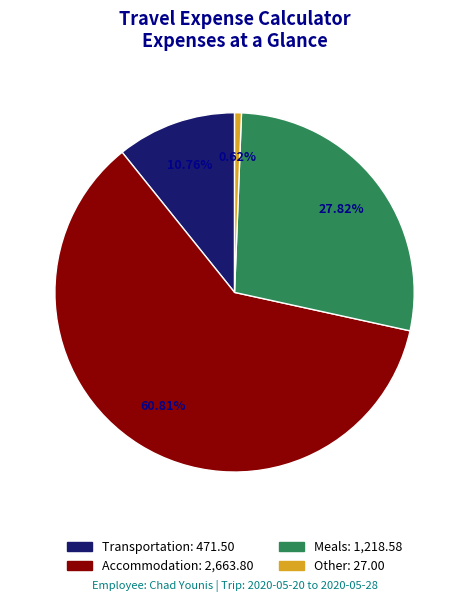

What portion of the pie excludes Accommodation?

39.2%